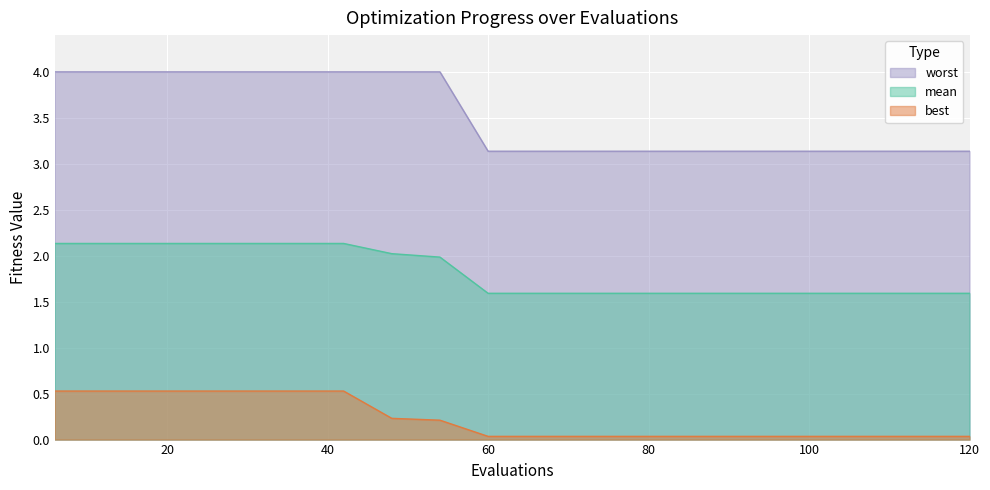

Rank the categories by best value from lowest to highest.

60, 66, 72, 78, 84, 90, 96, 102, 108, 114, 120, 54, 48, 6, 12, 18, 24, 30, 36, 42